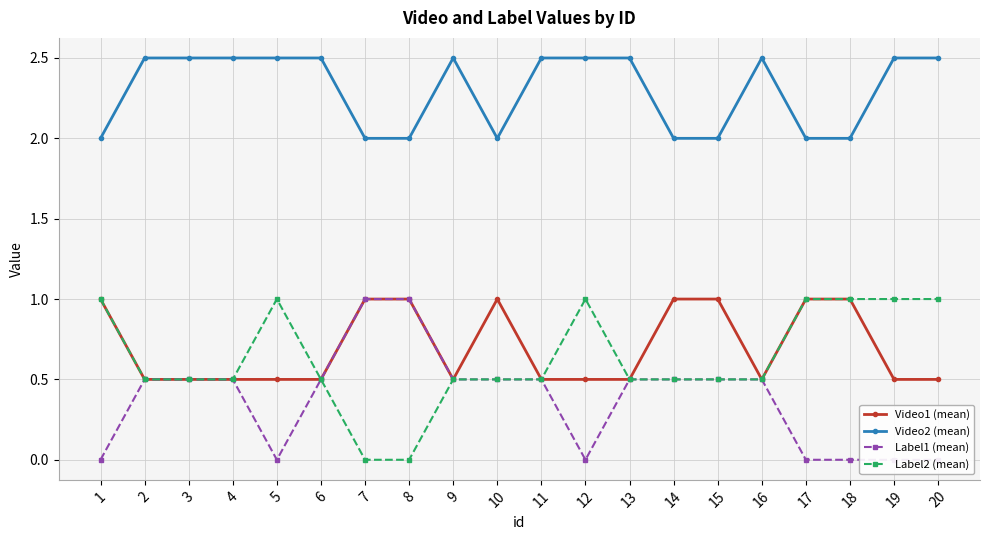

True or false: Label1 (mean) has a value of 0.7 at 5.

False